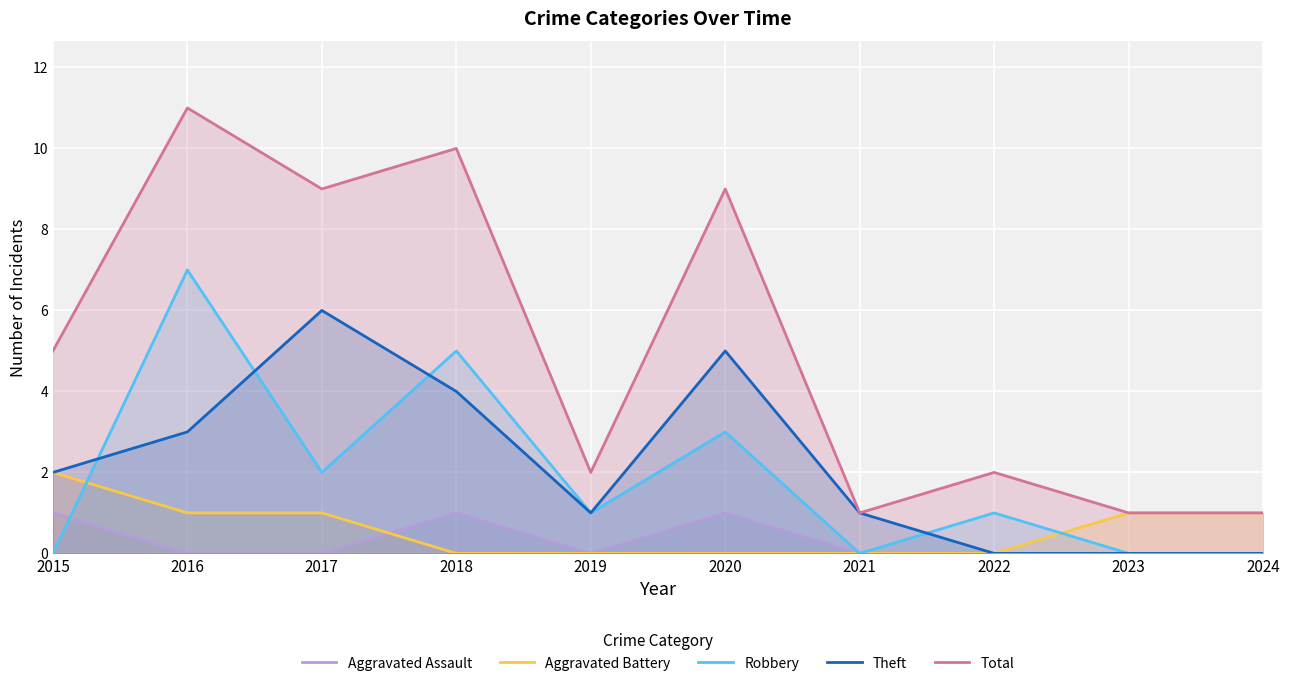

Which label corresponds to the largest value in the chart?

2016